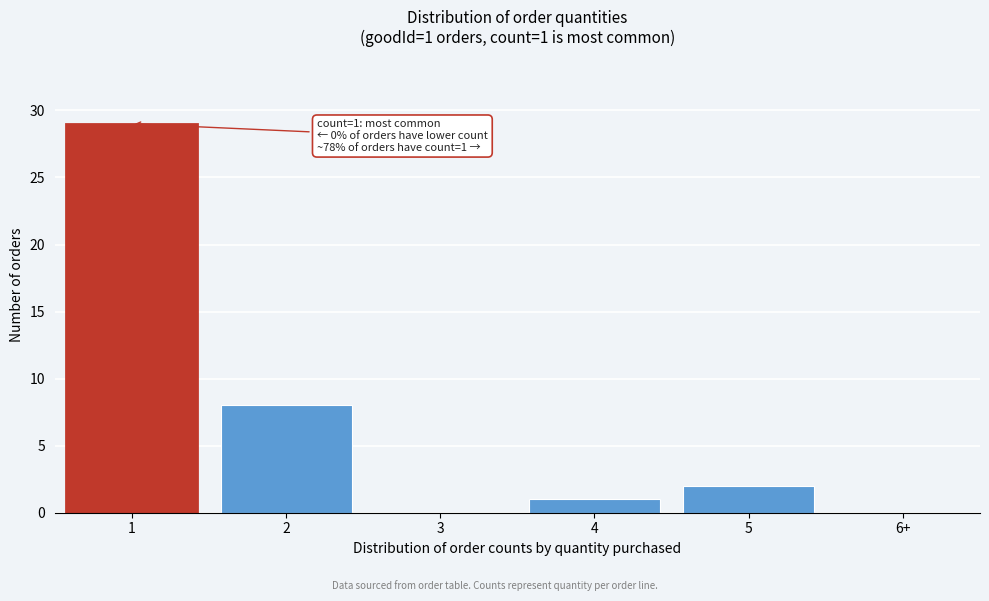

Reading left to right, transcribe all the data shown in this chart.

1=29	2=8	3=0	4=1	5=2	6+=0